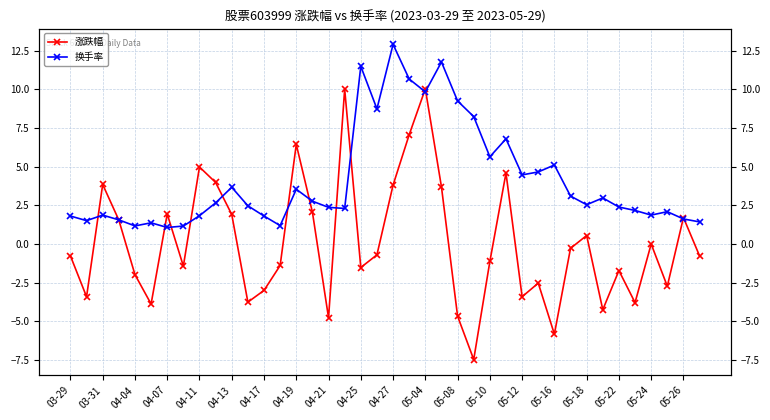

Which series has the widest spread of values?

涨跌幅